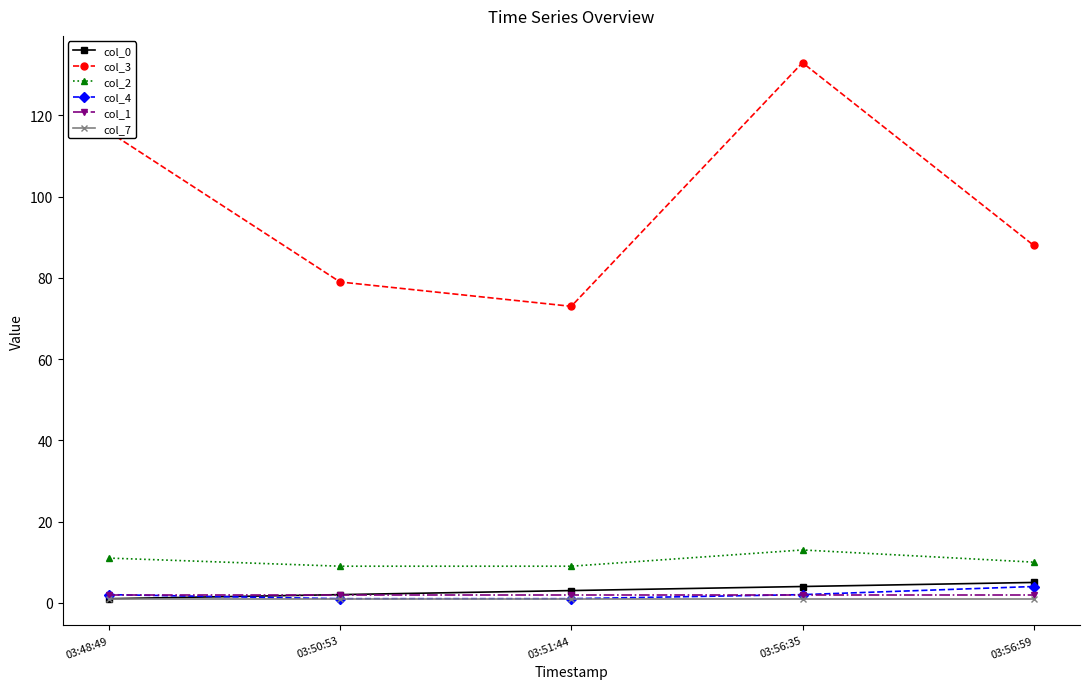

What is the approximate value of col_2 at 03:48:49?

11